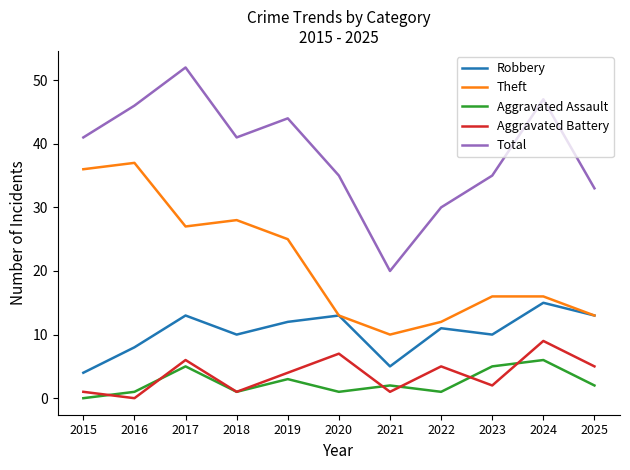

Between 2016 and 2024, which series saw the biggest shift?

Theft